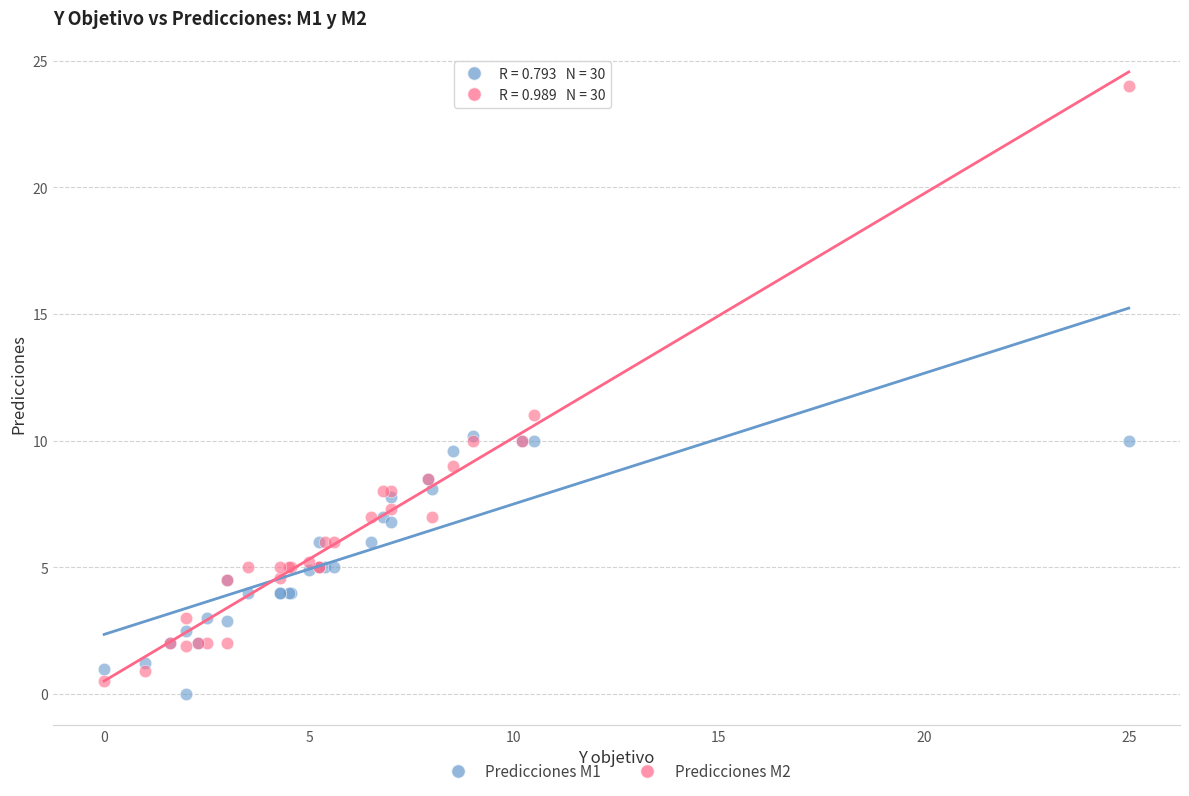

Which series has the widest spread of Y values?

Predicciones M2